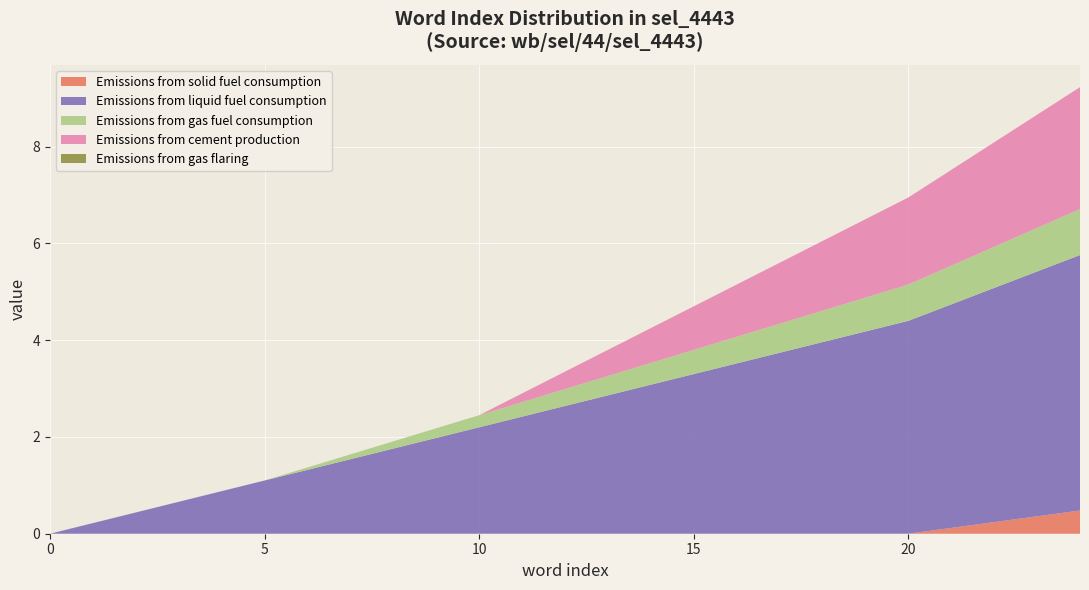

What is the highest value of the Emissions from solid fuel consumption series?

0.5